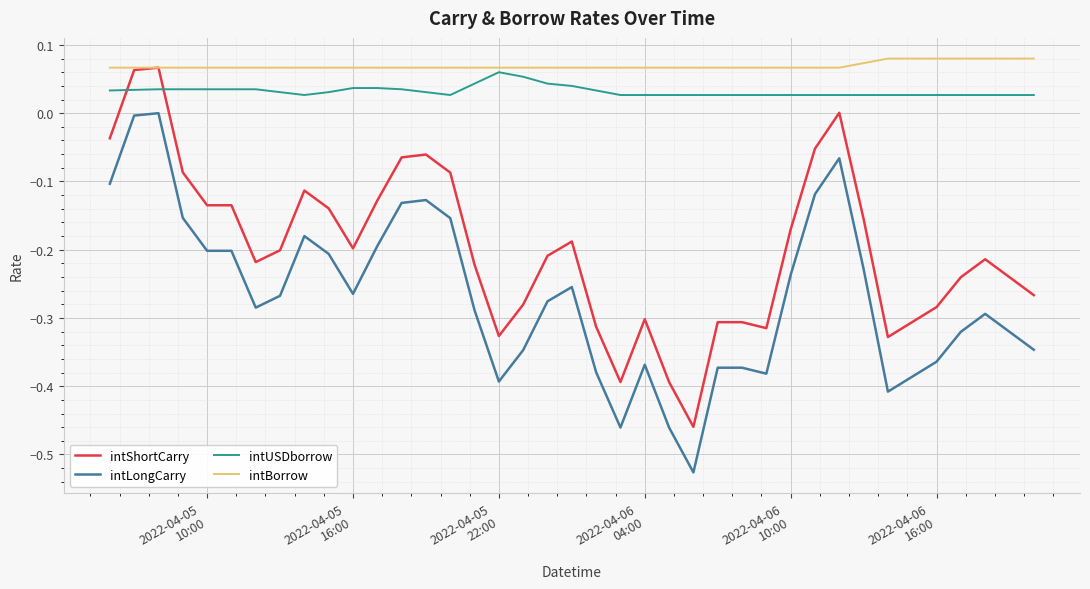

True or false: intLongCarry and intBorrow intersect in this chart.

False